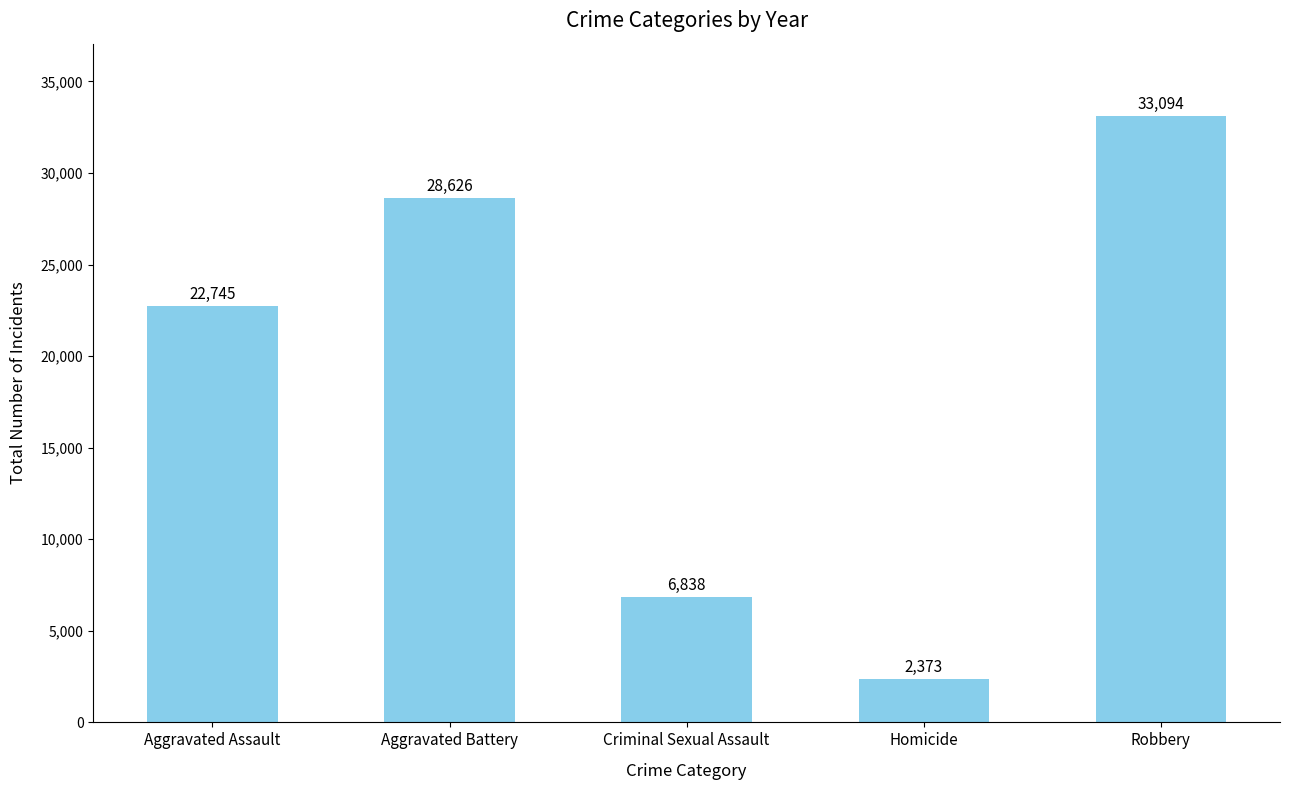

What is the smallest value displayed?

2373